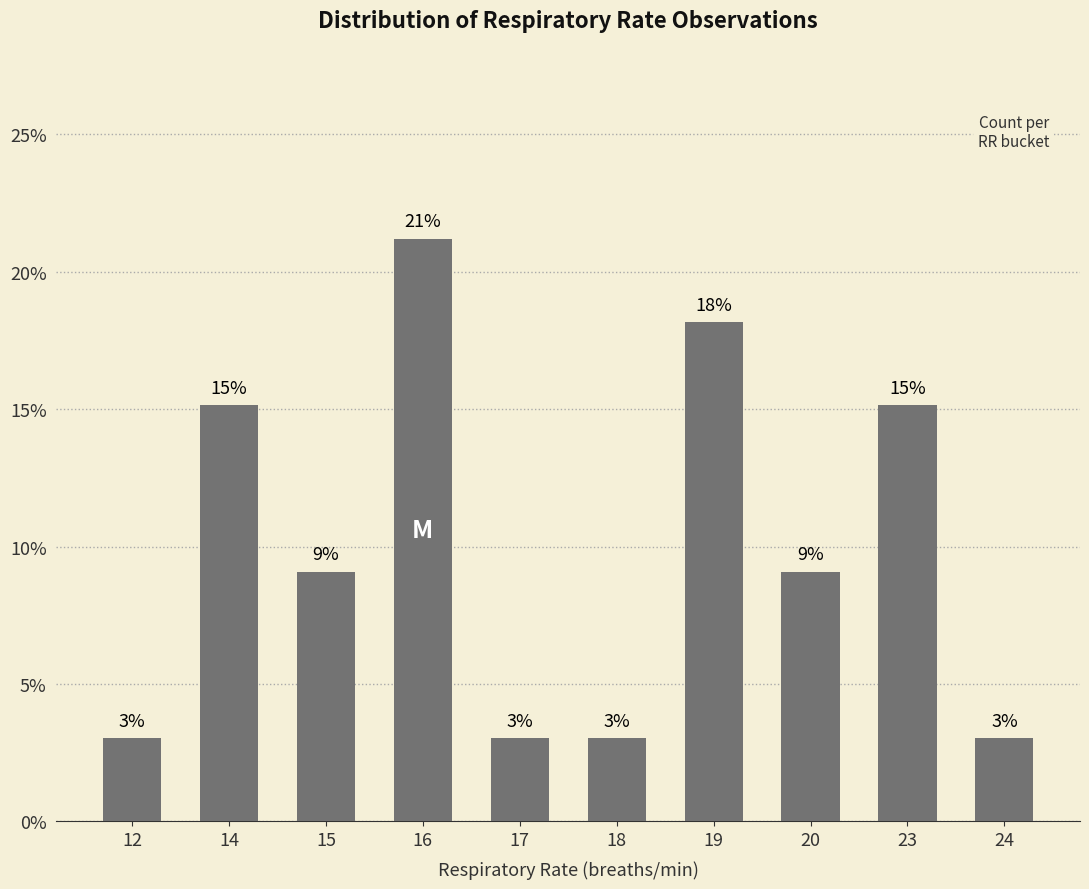

Reading right to left, transcribe all the data shown in this chart.

24=3.0	23=15.2	20=9.1	19=18.2	18=3.0	17=3.0	16=21.2	15=9.1	14=15.2	12=3.0